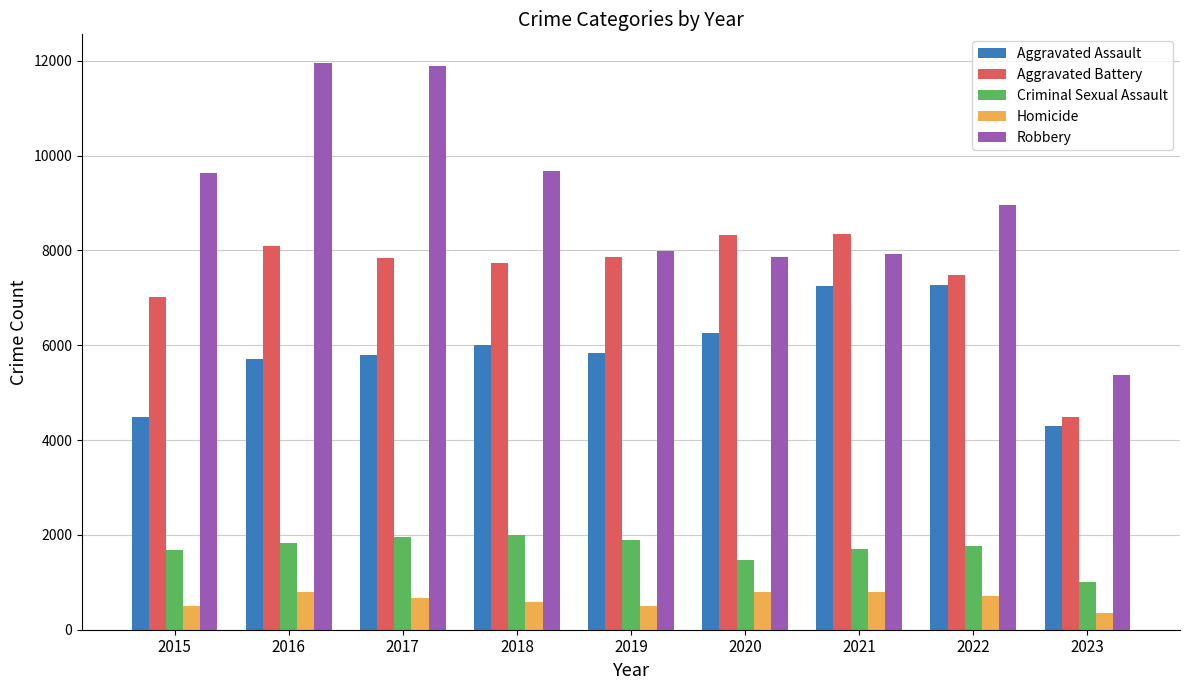

What is the value of the Criminal Sexual Assault bar at the 2nd from the left?

1831